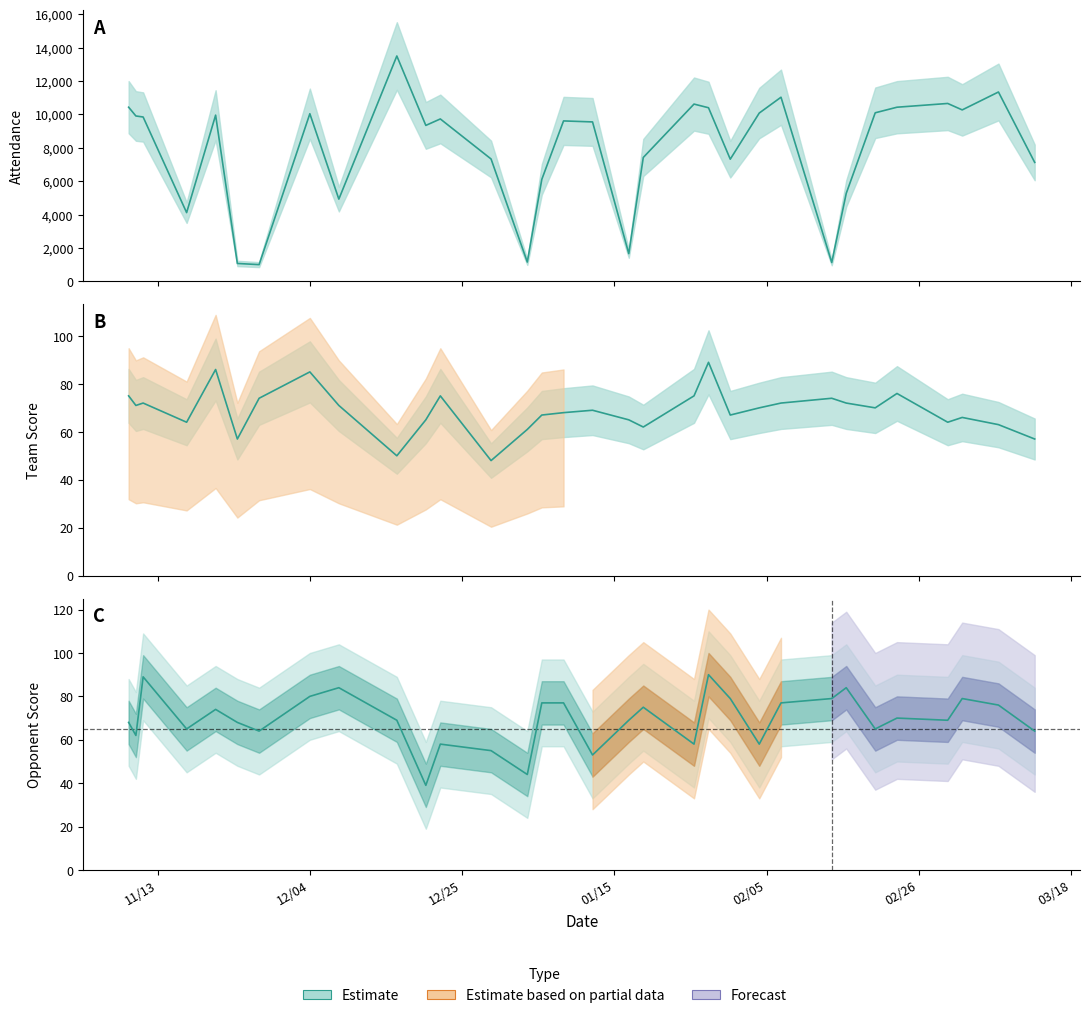

How many interior local peaks does the Opponent Score series have?

9